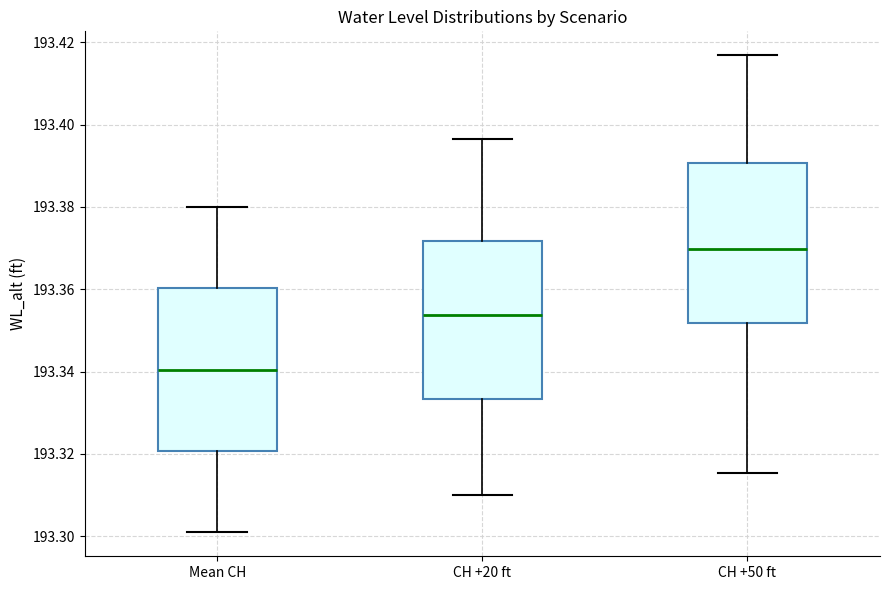

Where does the lower whisker of the box for CH +20 ft end on the y-axis? The values are not printed on the chart, so give them approximately, as read against the axis.

193.310